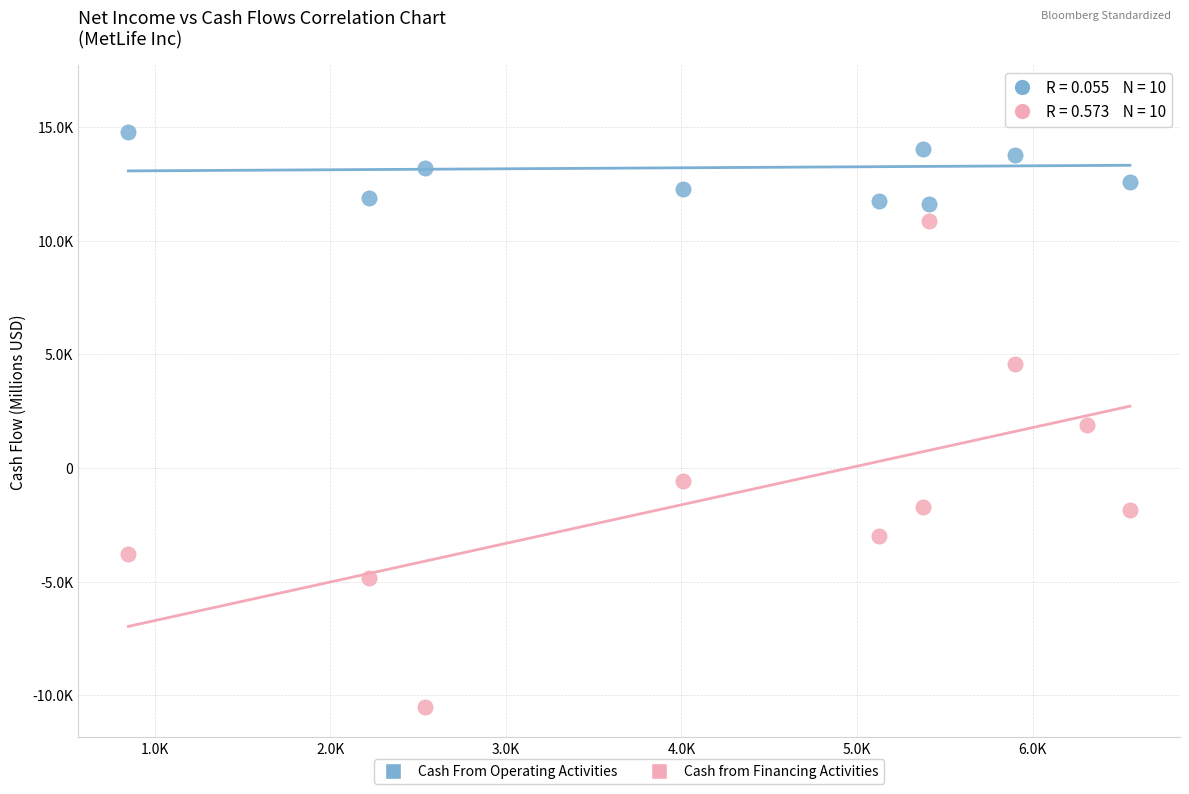

What are all the series names shown in the legend?

Cash From Operating Activities, Cash from Financing Activities